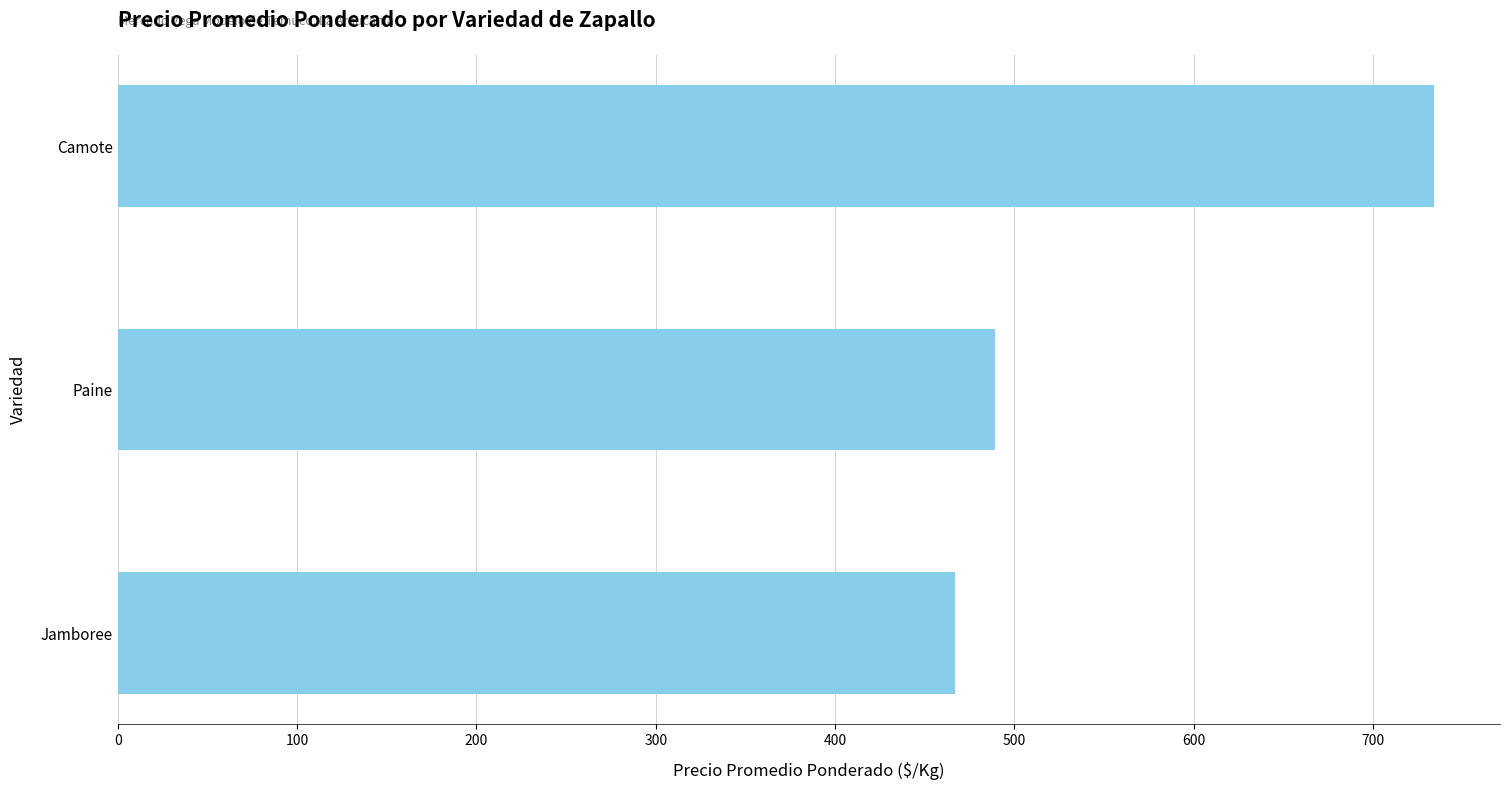

Which category has the lowest value across all series?

Jamboree